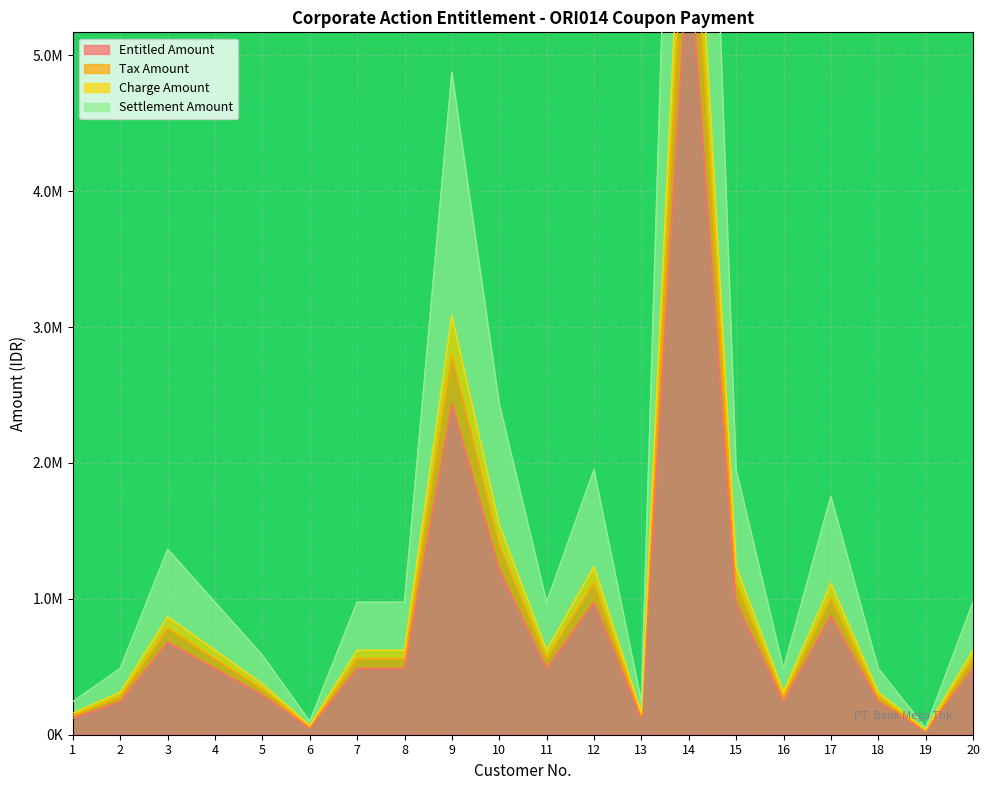

At which category does Entitled Amount reach its first local peak?

3